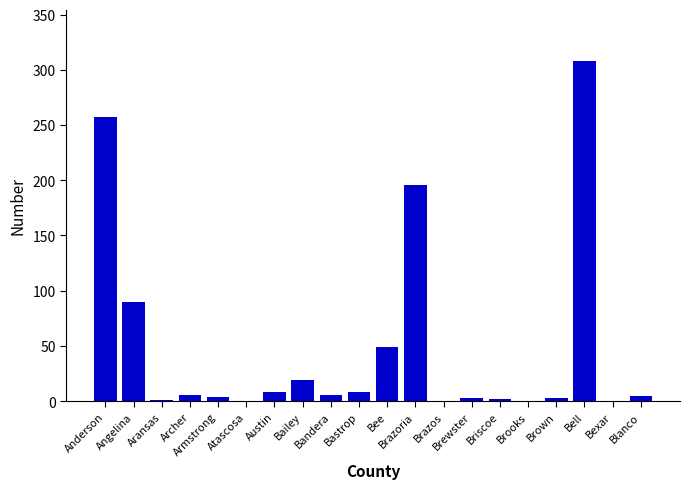

What is the sum of all values?

965